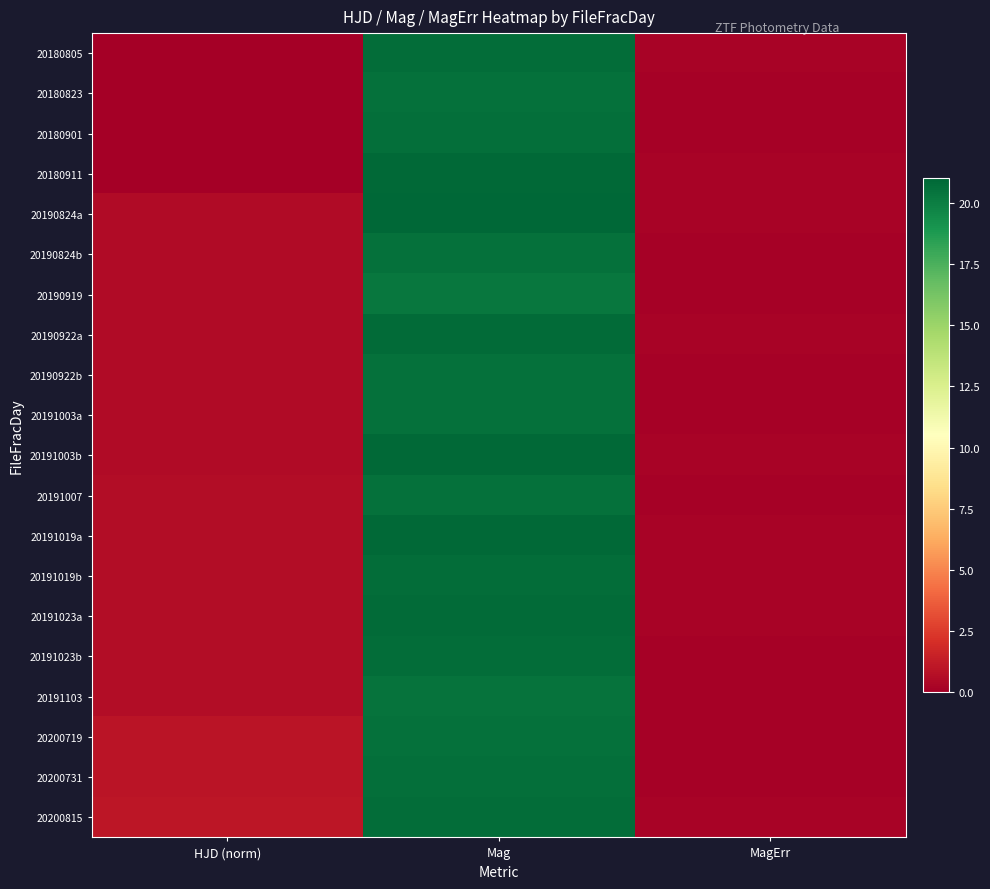

What is the maximum value shown in the chart?

21.0